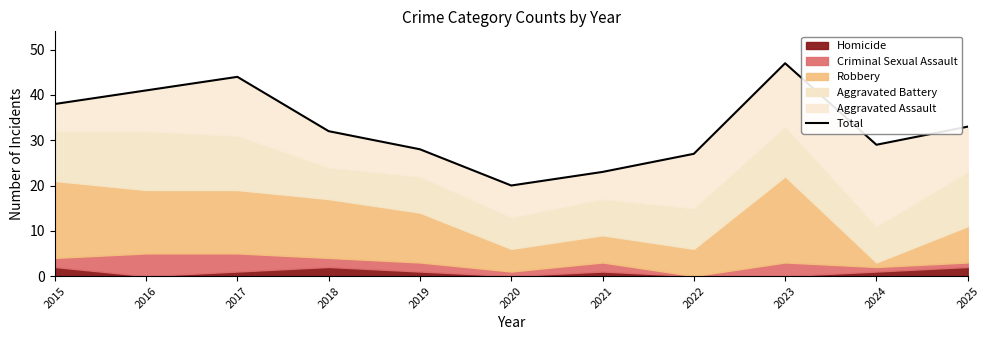

Where is the first local maximum?

2017